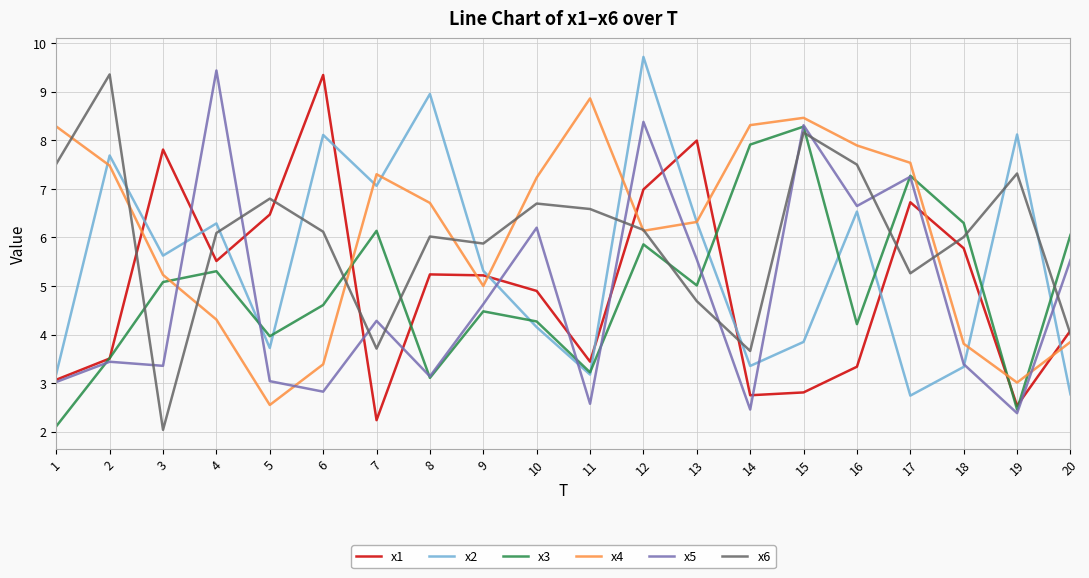

What is the spread (max minus min) of values at 5?

4.2